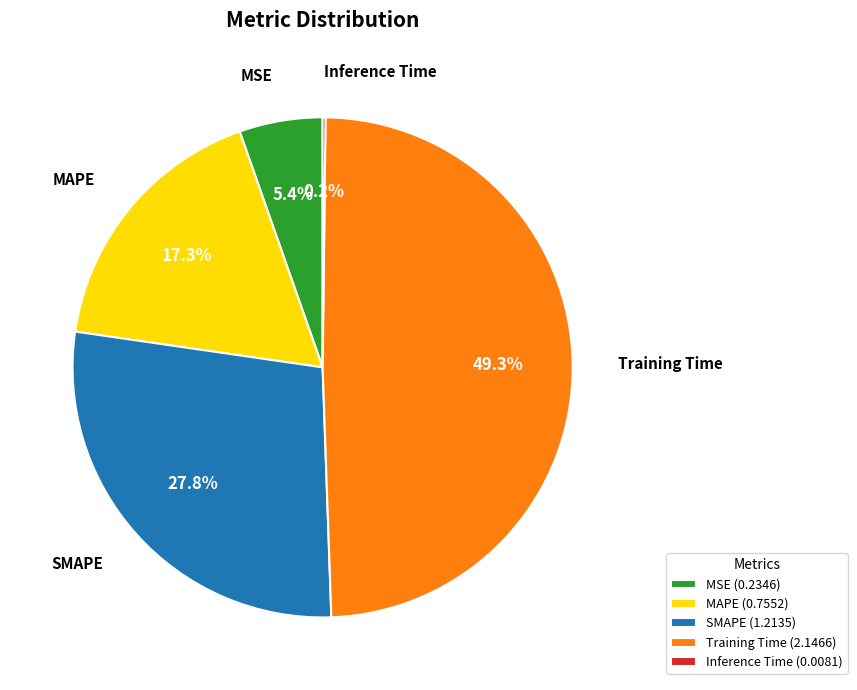

To the nearest percent, what is the average slice percentage?

20%